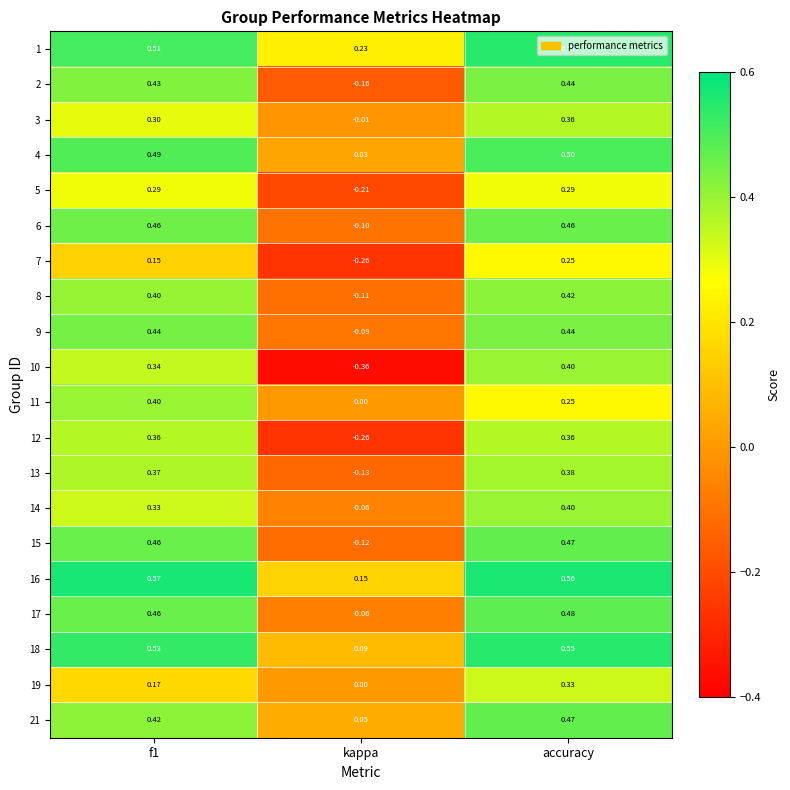

At which label does 1 reach its peak?

accuracy